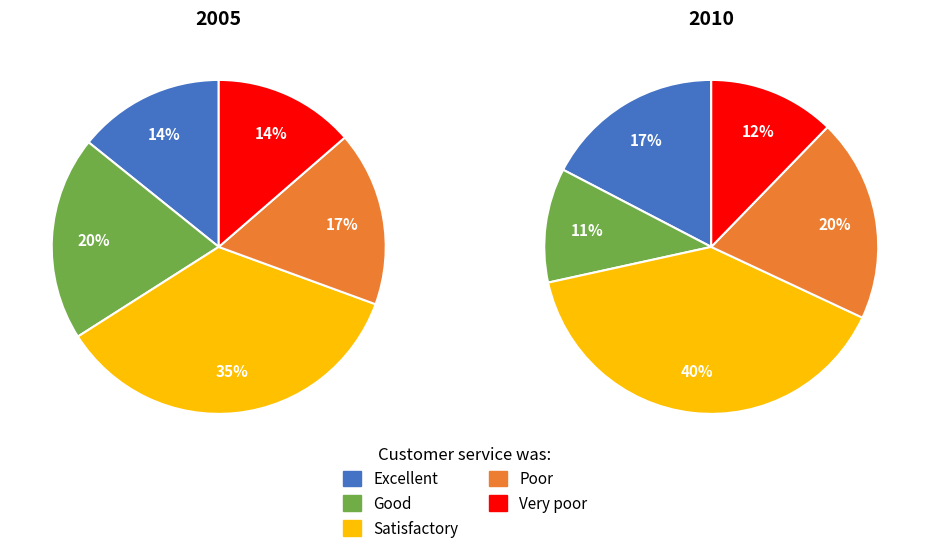

To the nearest percent, what portion does 9.0 represent?

8%